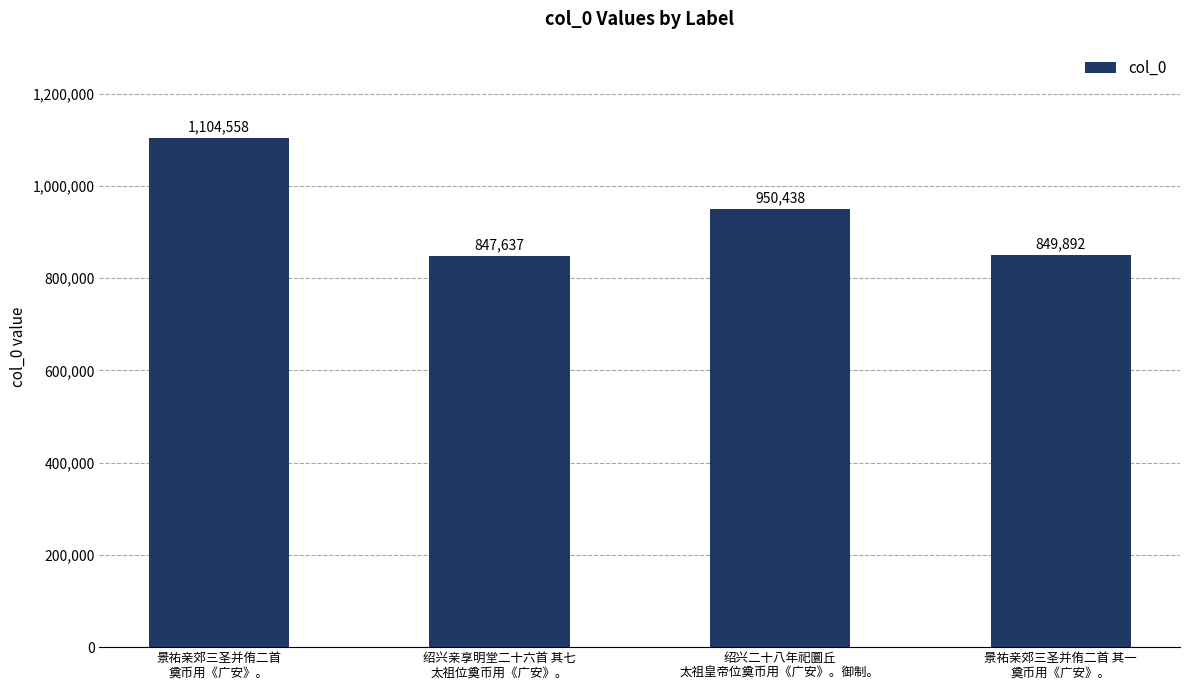

Count the number of categories in the chart.

4